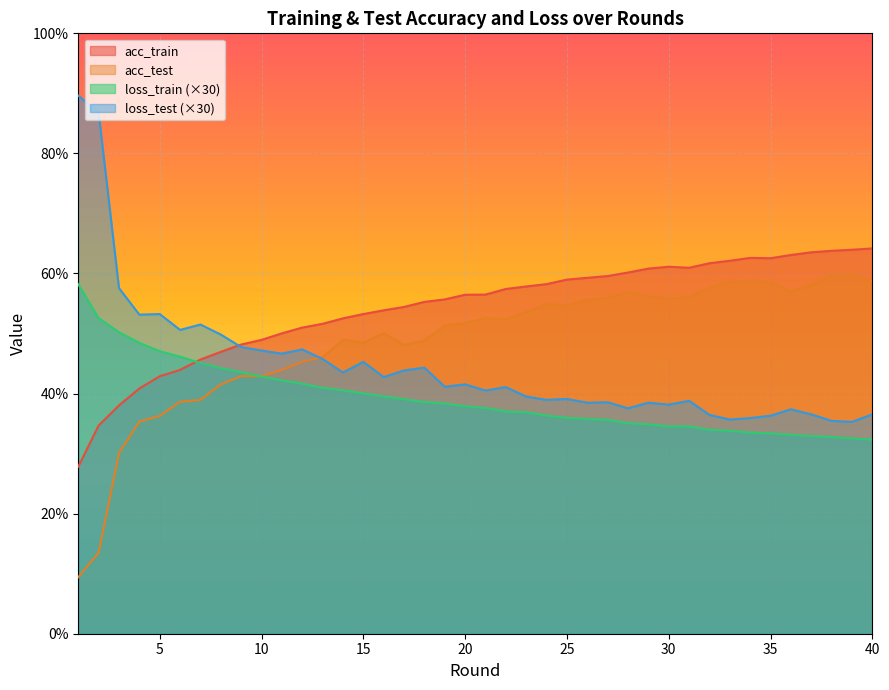

At 30, list the series in order from smallest to largest.

loss_train (×30), loss_test (×30), acc_test, acc_train